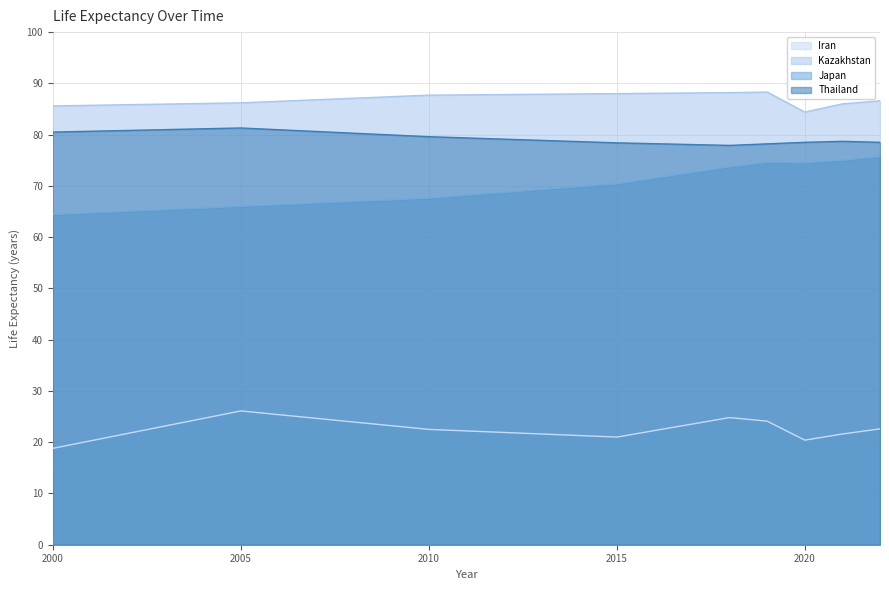

Rank the series at 2022 from lowest to highest value.

Iran, Japan, Thailand, Kazakhstan